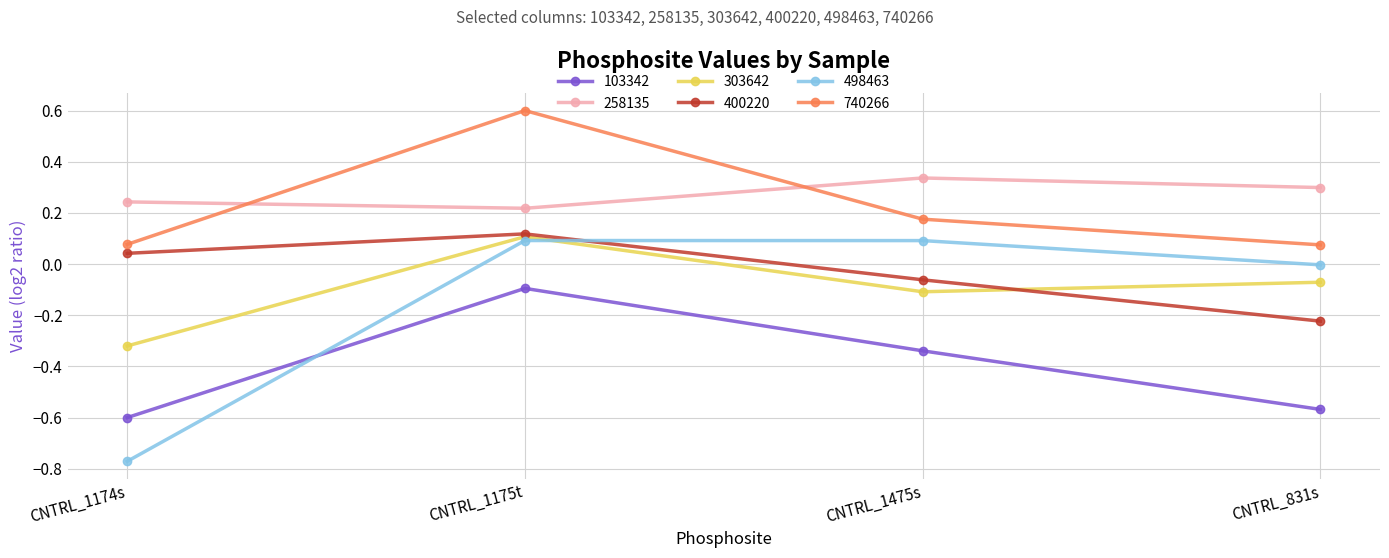

What is the spread (max minus min) of values at CNTRL_1475s?

0.7